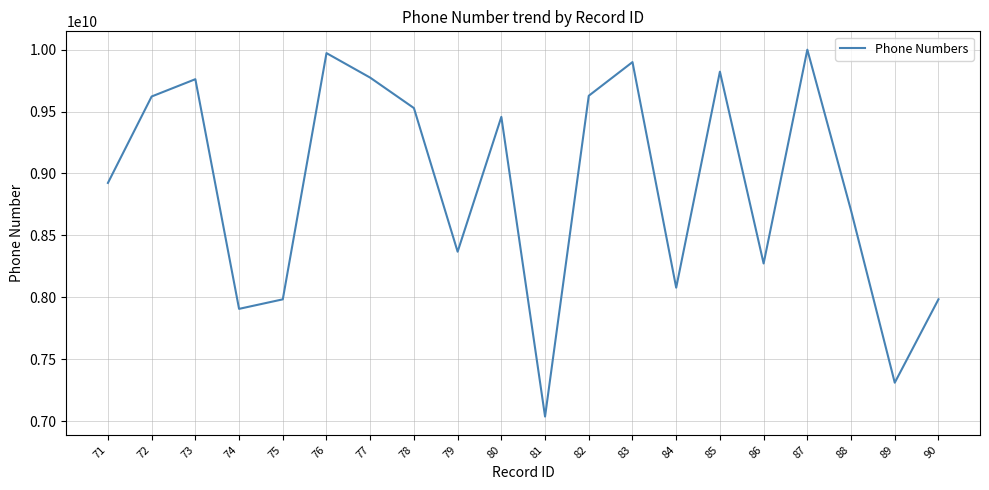

Between 74 and 73, which is larger?

73